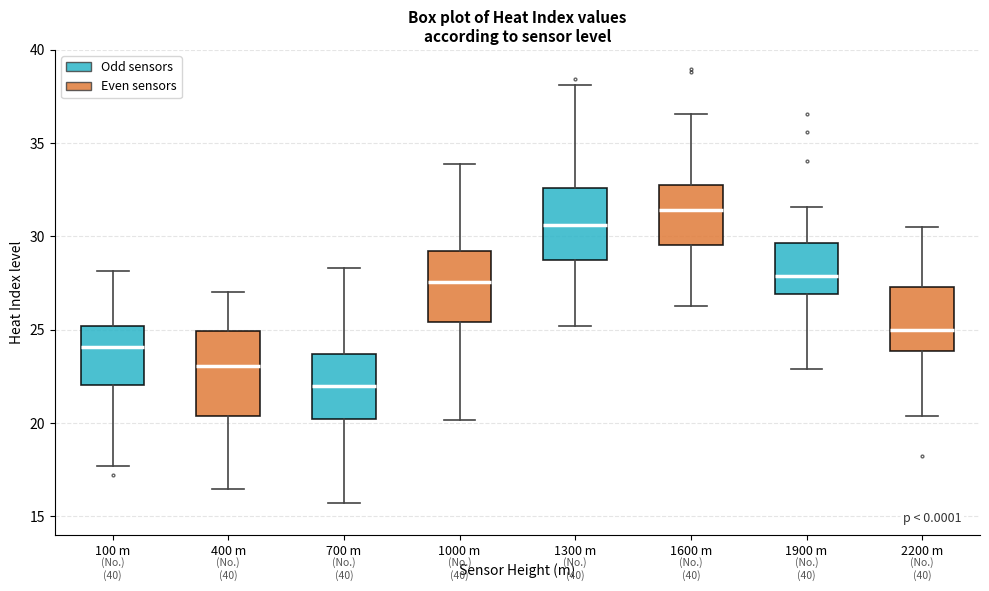

Which box is the tallest, from its lower edge to its upper edge?

400 m